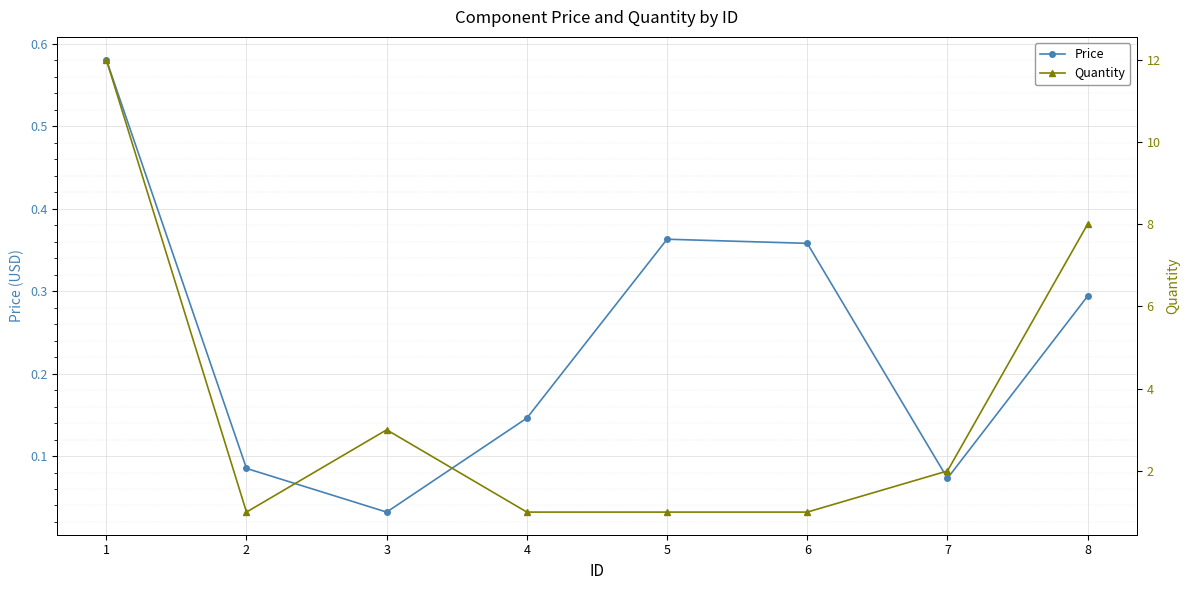

The Quantity series shows 0.3 at 4. True or false?

False